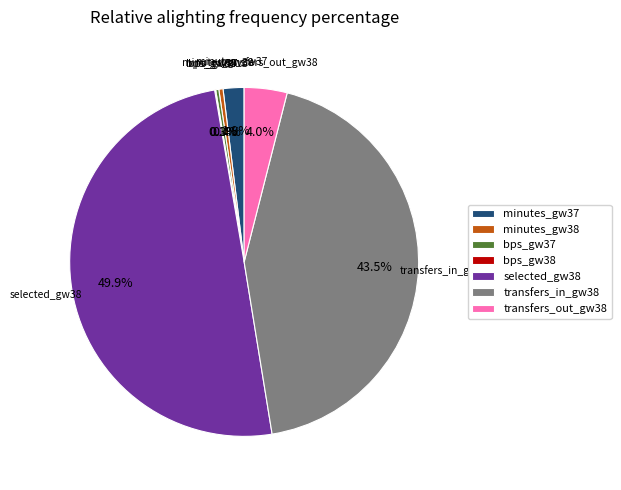

What percentage is NOT represented by transfers_in_gw38?

56.5%